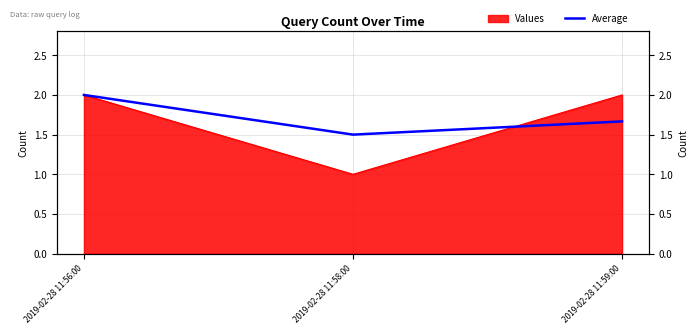

Reading left to right, what are all the values shown in this chart?

2.0	1.5	1.7